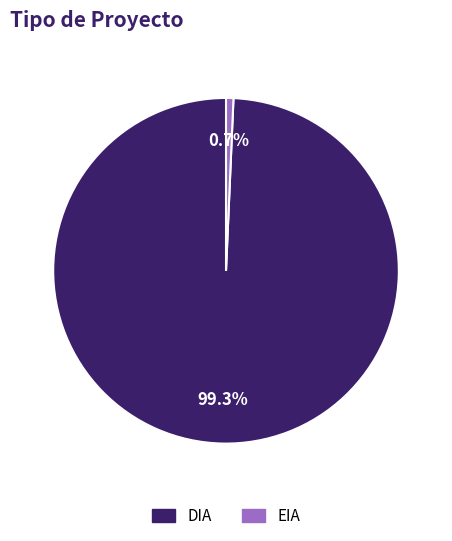

Which category has the smallest portion of the pie?

EIA